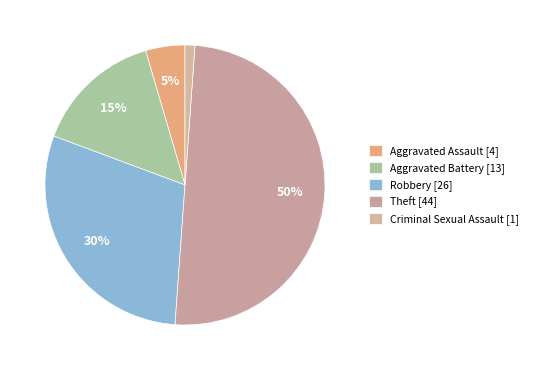

To the nearest percent, what is the average slice percentage?

20%